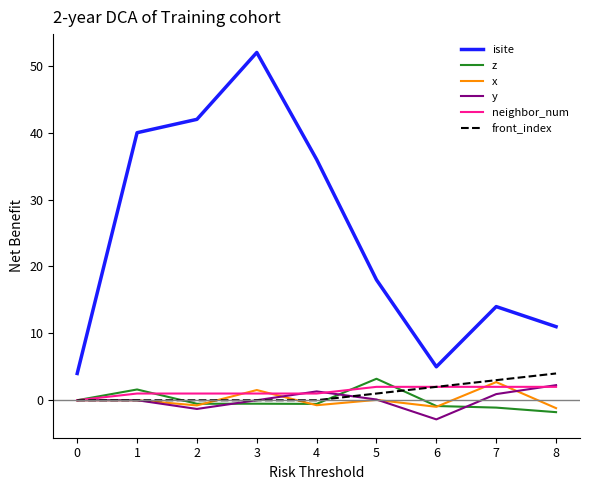

What value does the y series have at 6?

-2.9